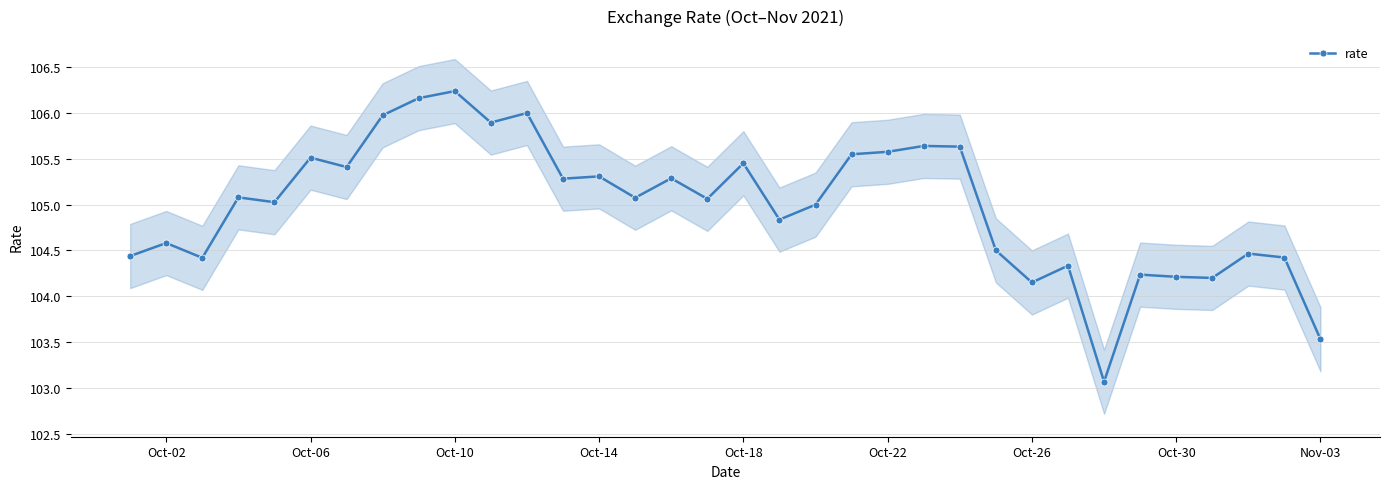

The value of rate at Oct-14 is 105.3. True or false?

True